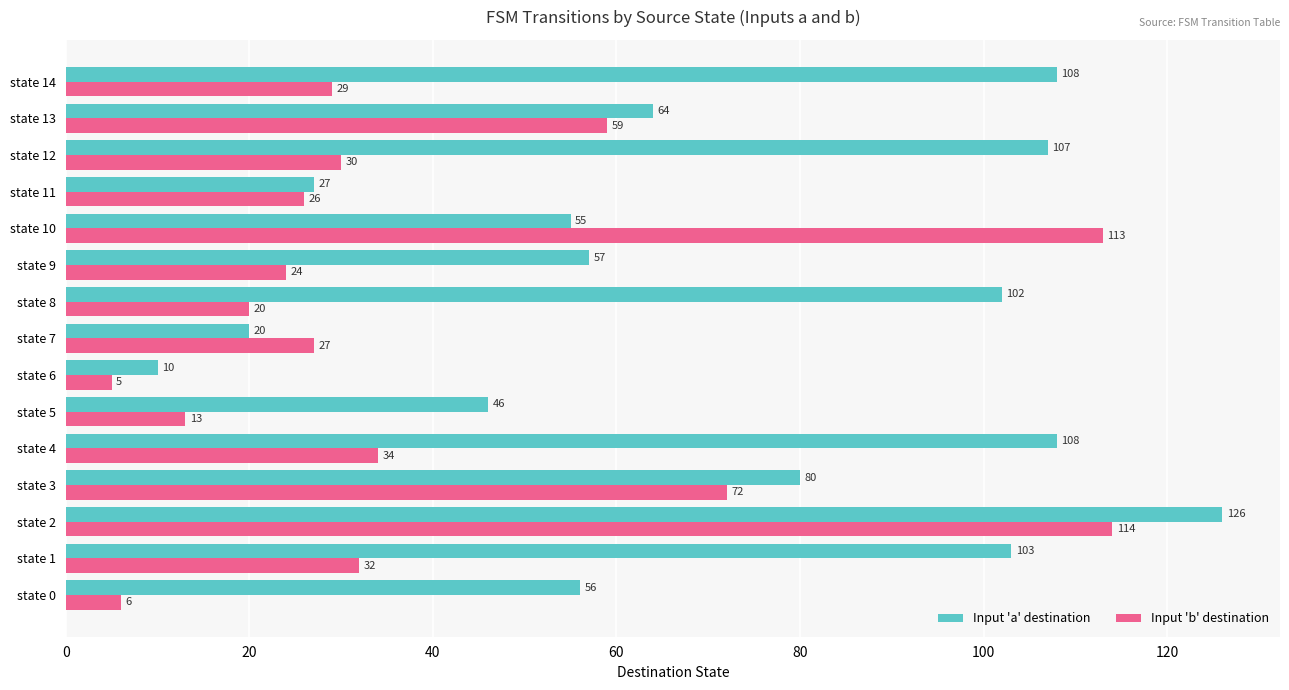

At which label is Input 'b' destination closest to 59?

state 13